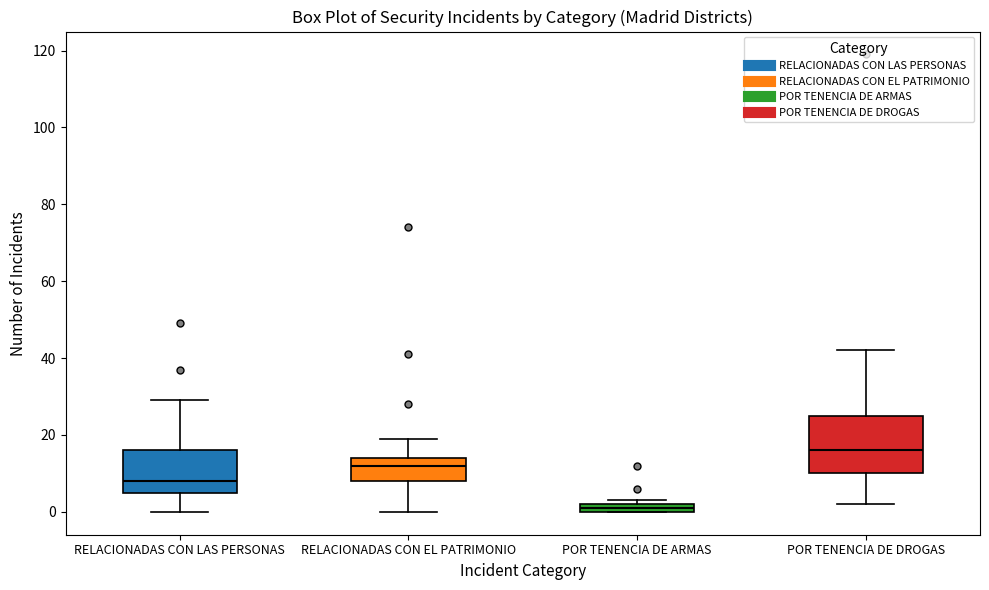

Which box has the lowest median line?

POR TENENCIA DE ARMAS